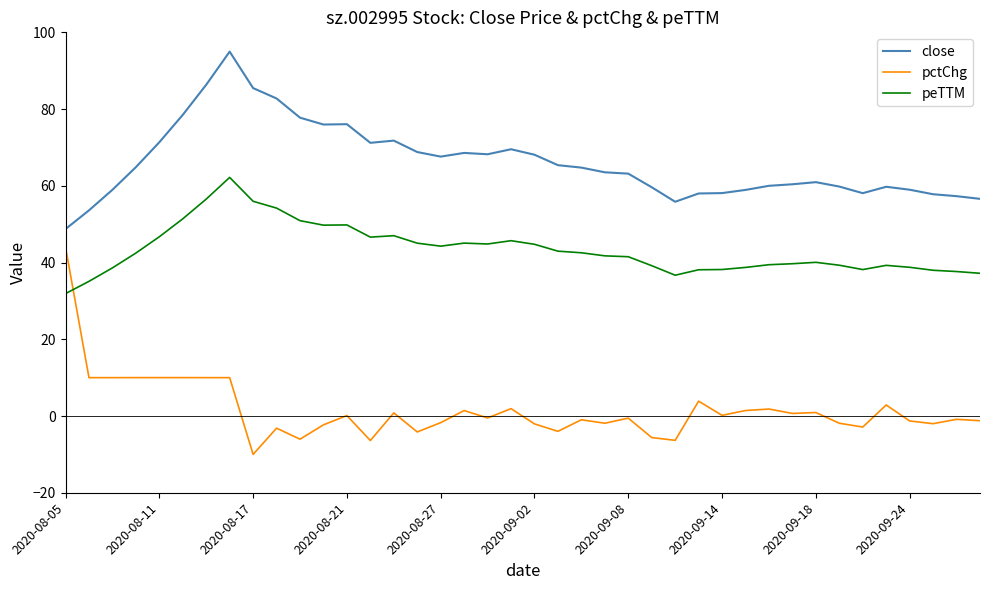

What is the minimum value for pctChg?

-10.0